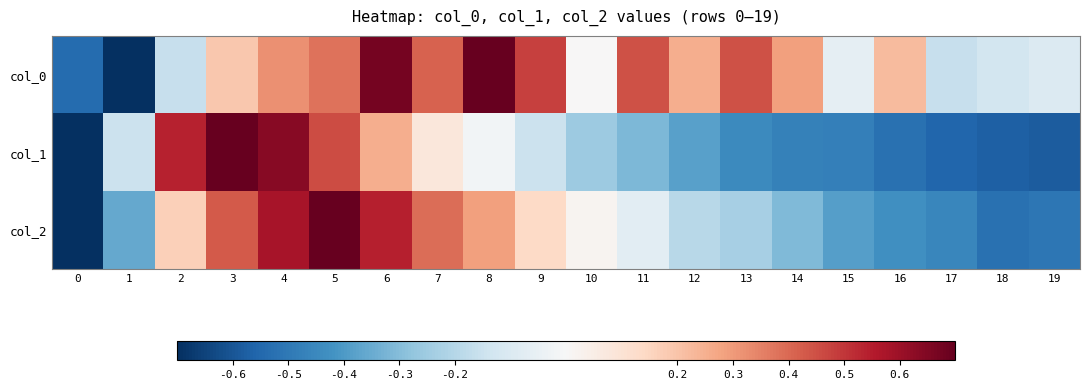

Which label corresponds to the largest value in the chart?

8